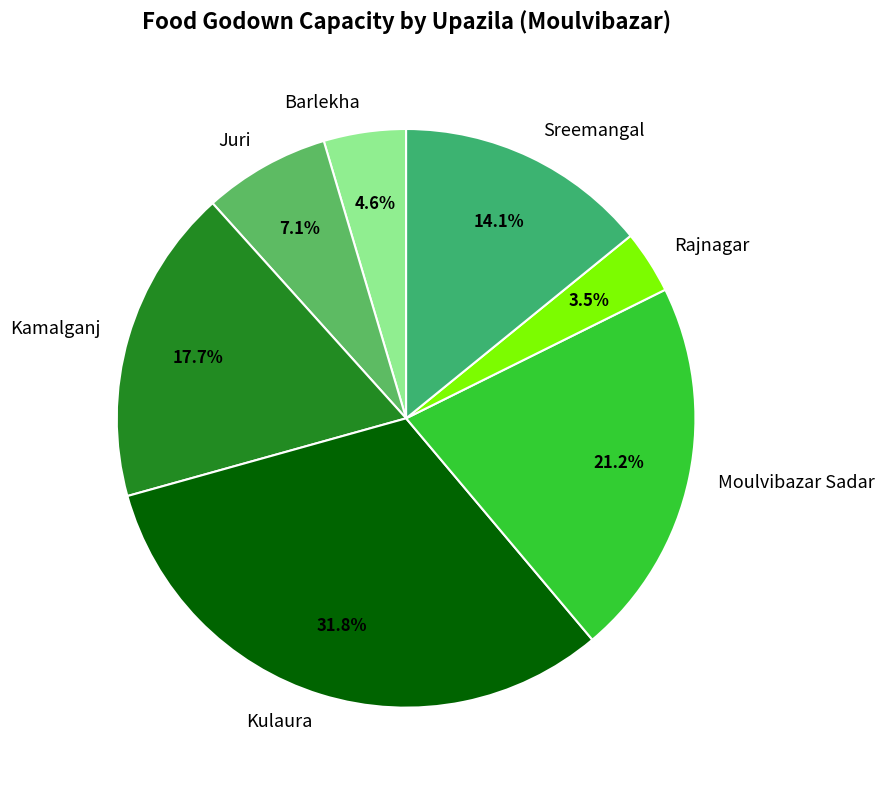

Is there a majority slice in this chart?

No